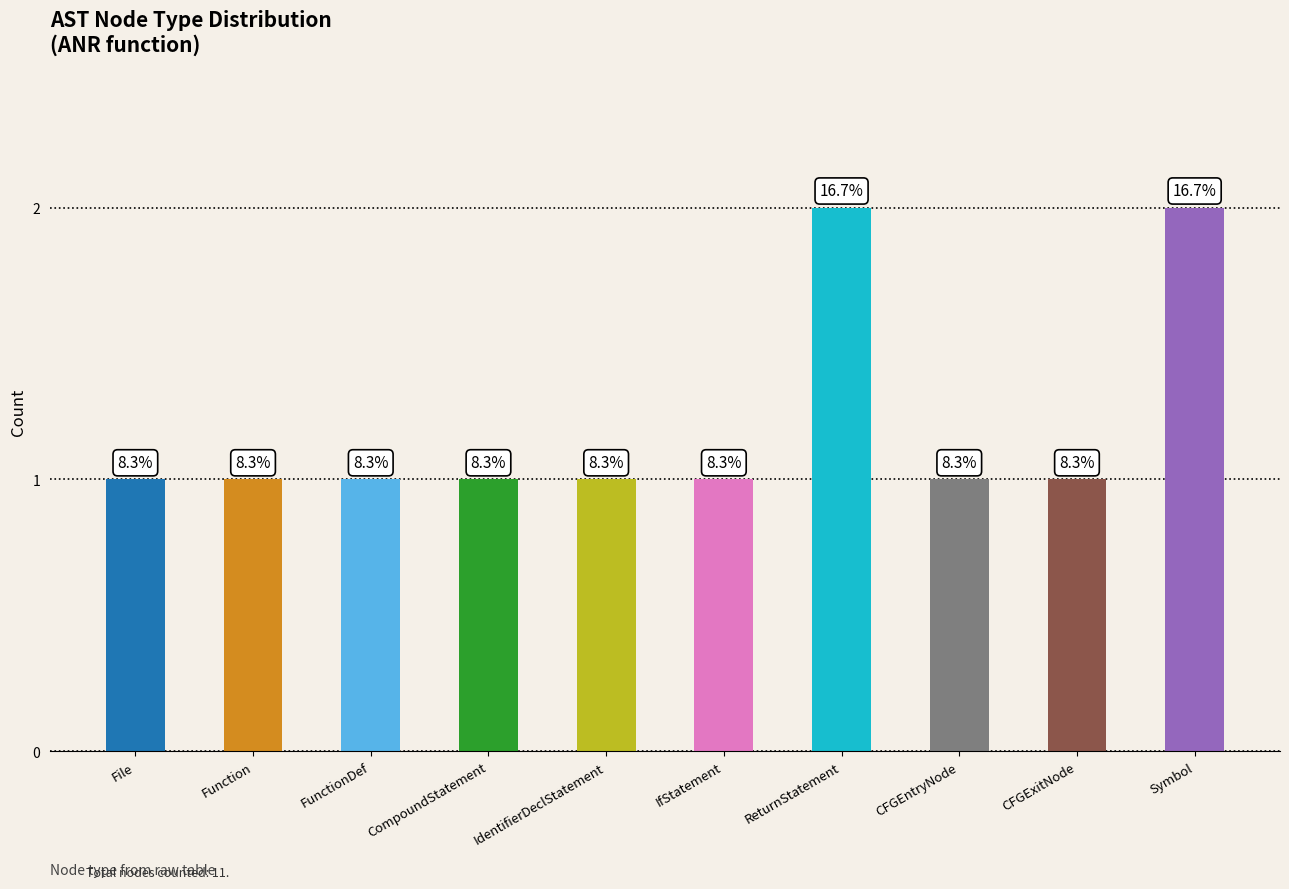

Rank the categories by value from highest to lowest.

ReturnStatement, Symbol, File, Function, FunctionDef, CompoundStatement, IdentifierDeclStatement, IfStatement, CFGEntryNode, CFGExitNode